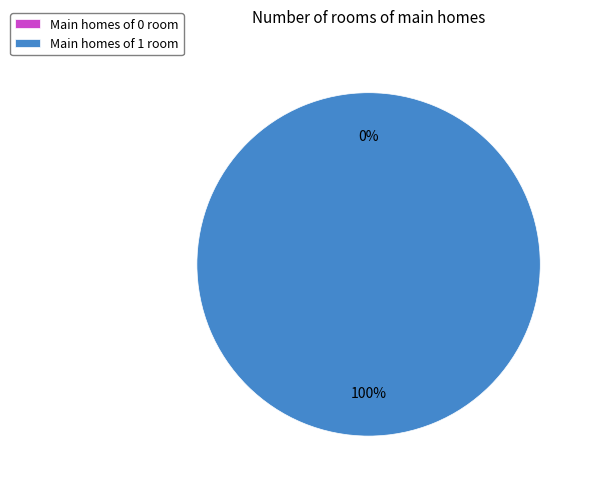

Is there any slice that represents more than half of the pie?

Yes